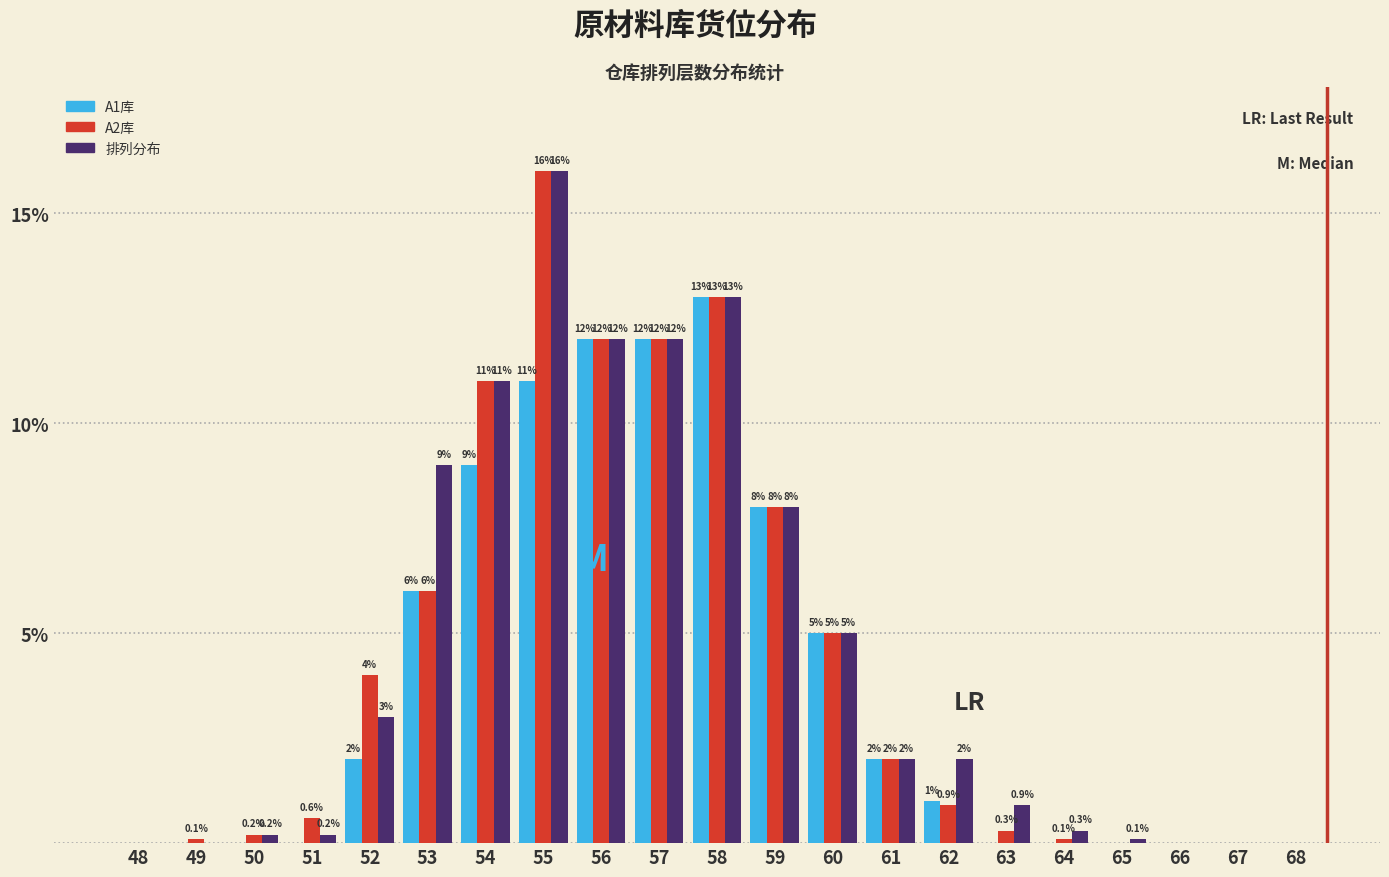

Reading left to right, transcribe all the data shown in this chart.

A1库: 48=0.0	49=0.0	50=0.0	51=0.0	52=2.0	53=6.0	54=9.0	55=11.0	56=12.0	57=12.0	58=13.0	59=8.0	60=5.0	61=2.0	62=1.0	63=0.0	64=0.0	65=0.0	66=0.0	67=0.0	68=0.0
A2库: 48=0.0	49=0.1	50=0.2	51=0.6	52=4.0	53=6.0	54=11.0	55=16.0	56=12.0	57=12.0	58=13.0	59=8.0	60=5.0	61=2.0	62=0.9	63=0.3	64=0.1	65=0.0	66=0.0	67=0.0	68=0.0
排列分布: 48=0.0	49=0.0	50=0.2	51=0.2	52=3.0	53=9.0	54=11.0	55=16.0	56=12.0	57=12.0	58=13.0	59=8.0	60=5.0	61=2.0	62=2.0	63=0.9	64=0.3	65=0.1	66=0.0	67=0.0	68=0.0